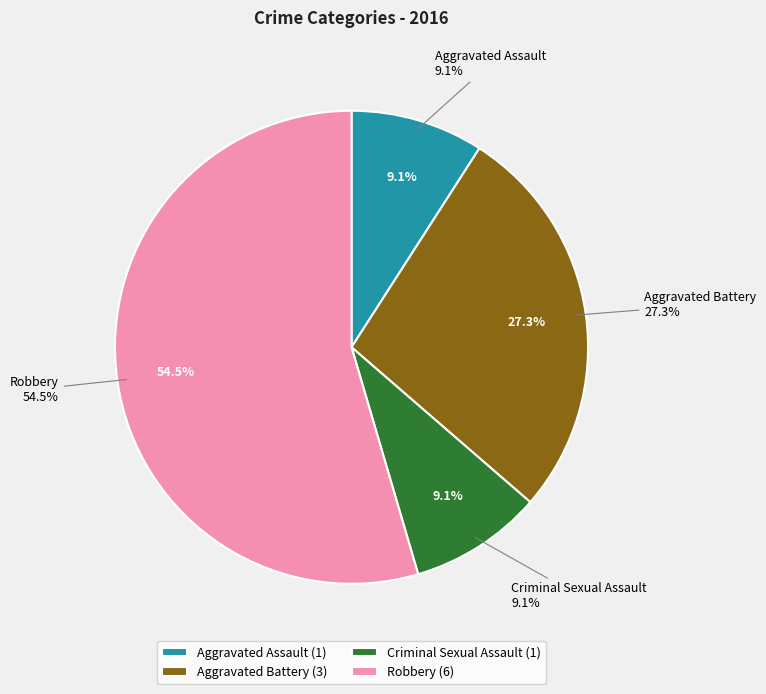

Is there any slice that represents more than half of the pie?

Yes